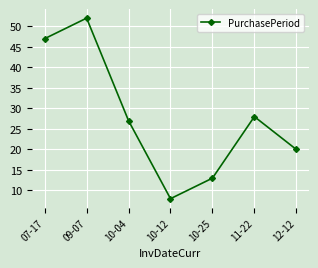

Reading left to right, list all the values displayed in this chart.

07-17=47	09-07=52	10-04=27	10-12=8	10-25=13	11-22=28	12-12=20